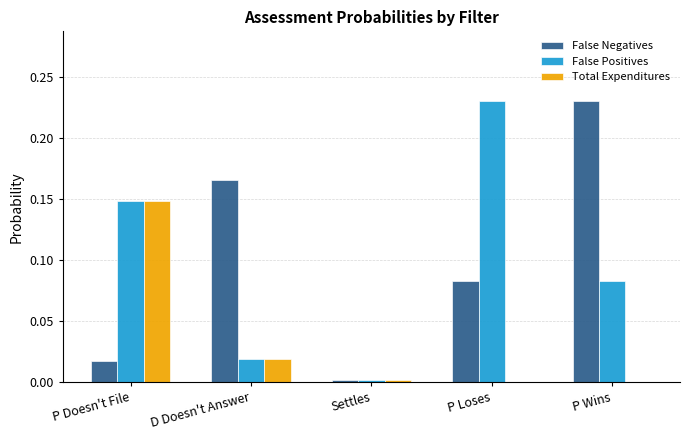

What is the sum of all False Positives values?

0.5